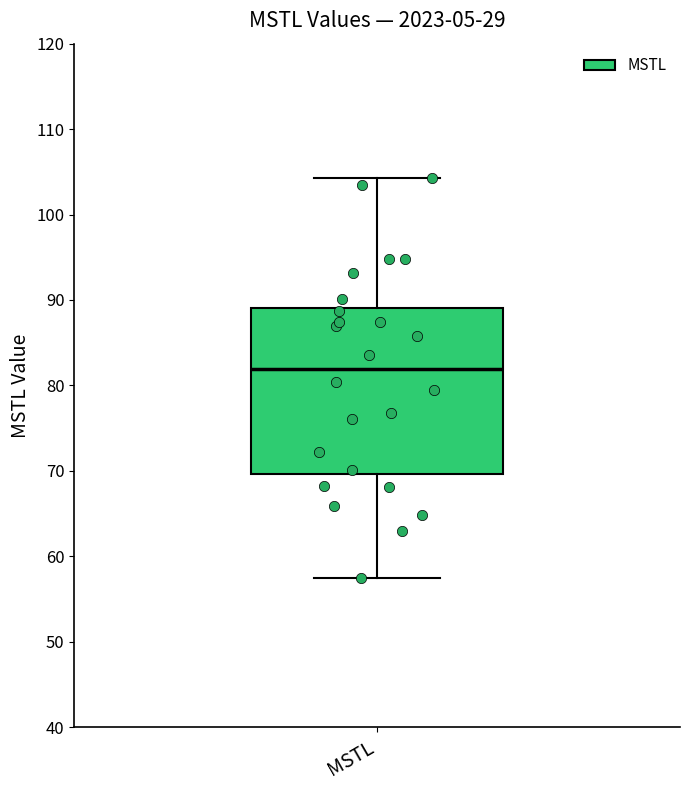

Where does the lower whisker of the box for MSTL end on the y-axis? The values are not printed on the chart, so give them approximately, as read against the axis.

57